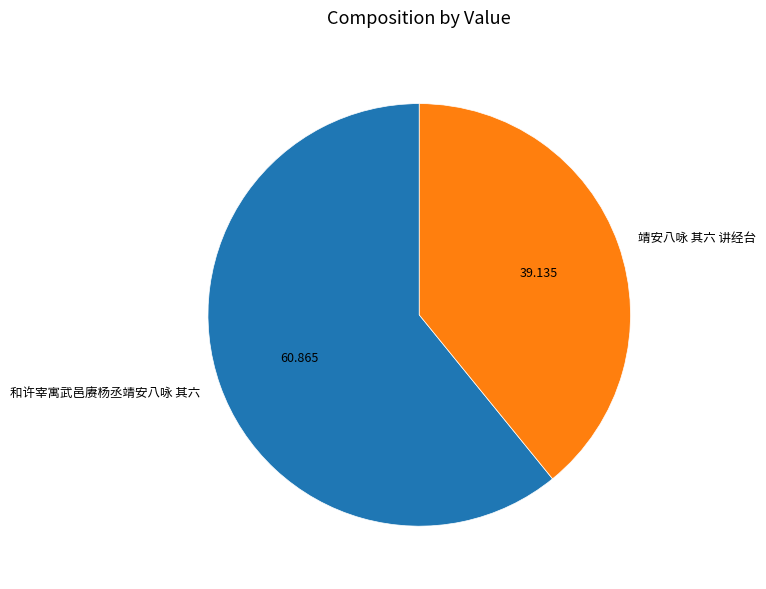

How many slices are in this pie chart?

2